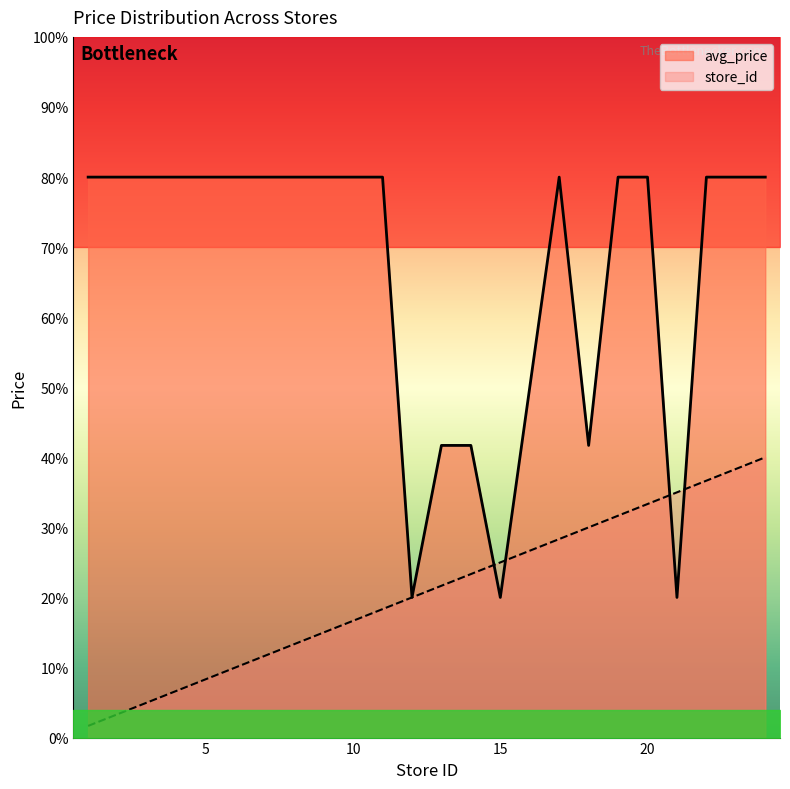

The store_id series shows 11.7 at 7. True or false?

True